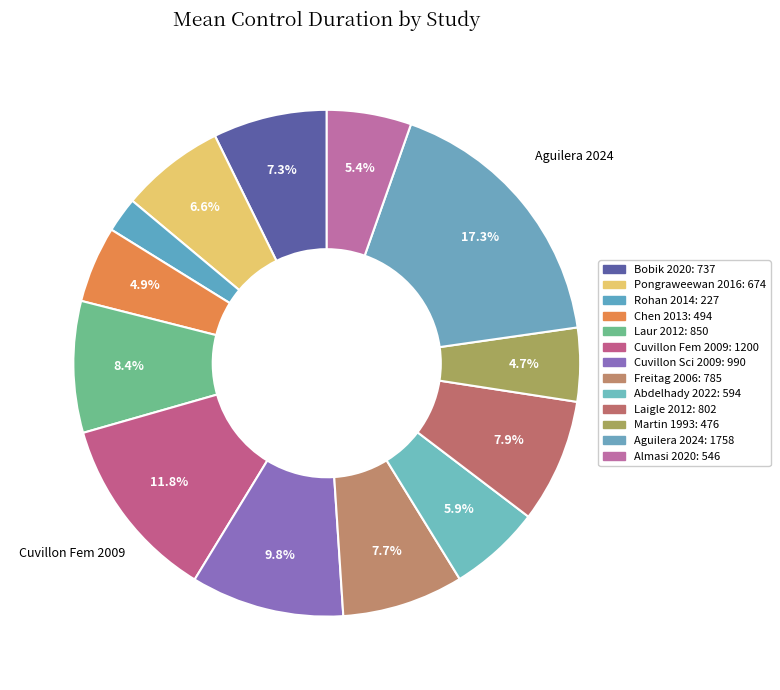

What is the largest slice in the pie chart?

Aguilera 2024